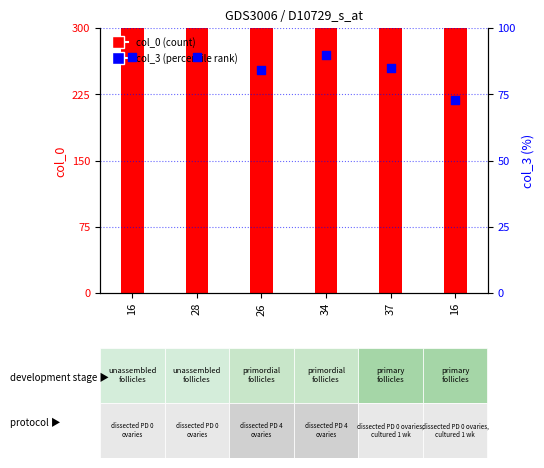

At which category is the sum across all series the highest?

28